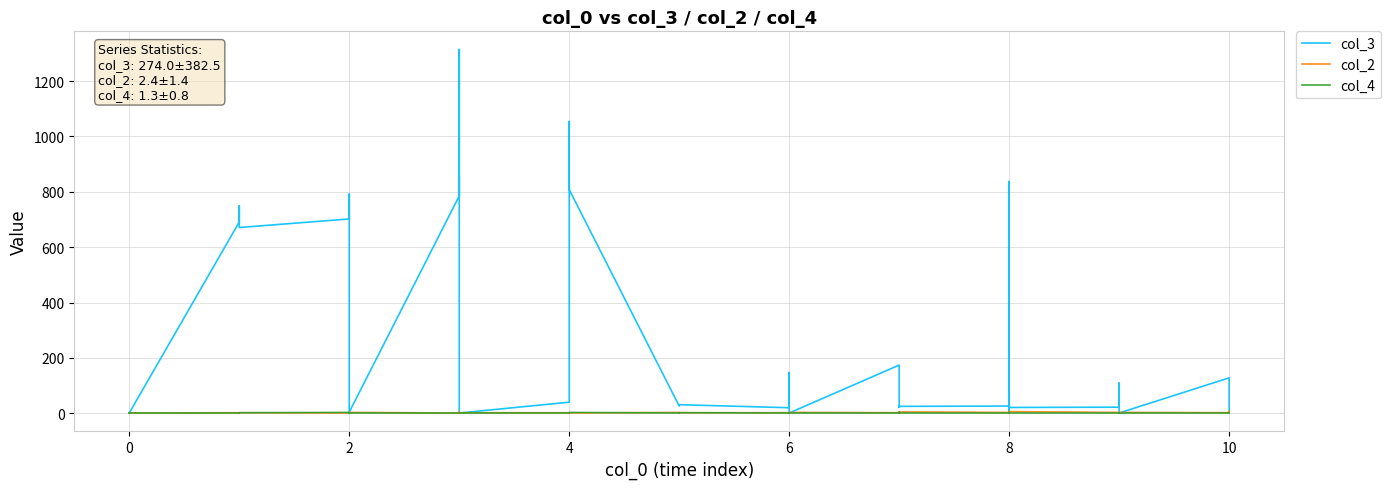

How many values in the col_3 series exceed 26?

19